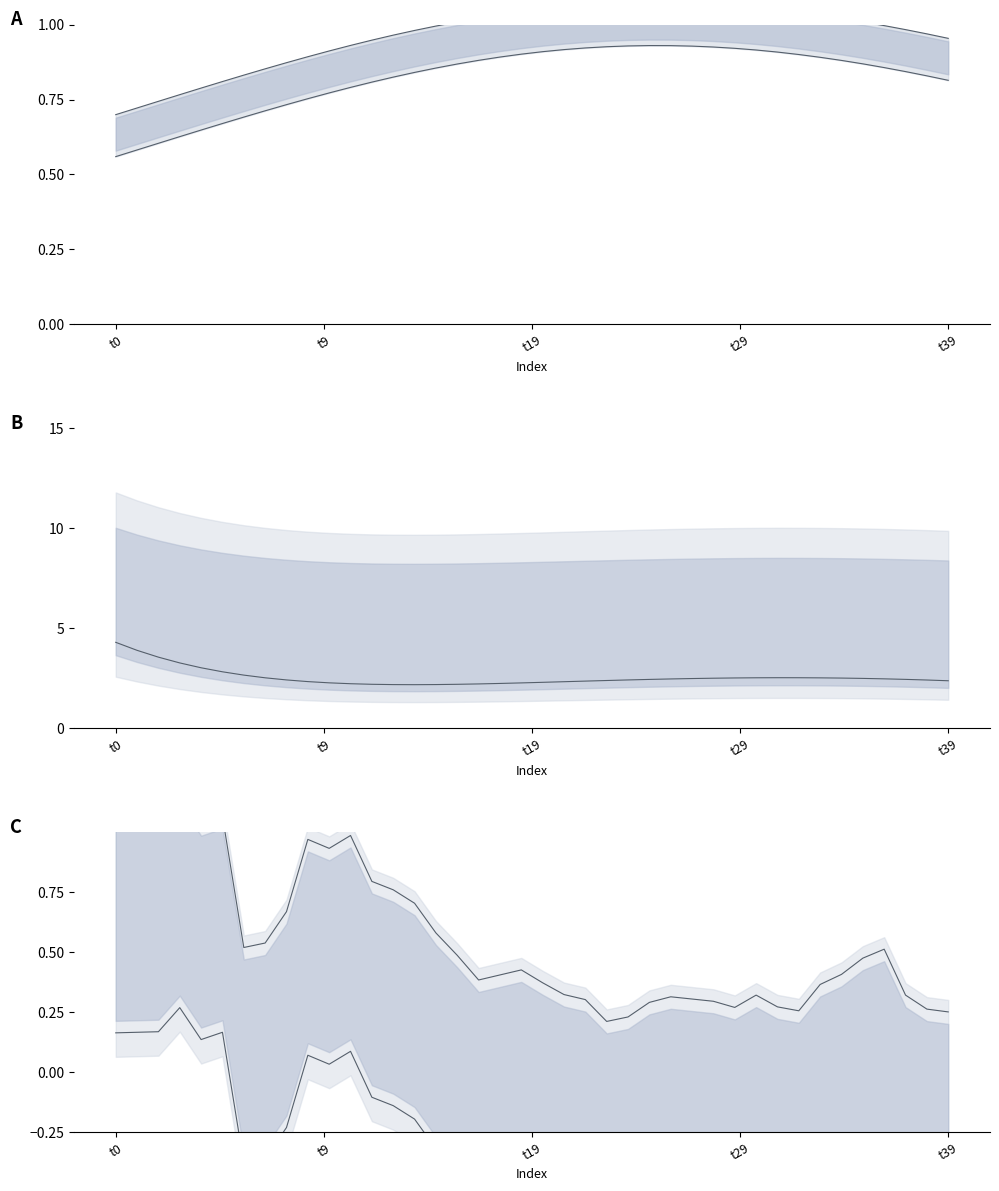

What is the label of the 13th point from the left?

12